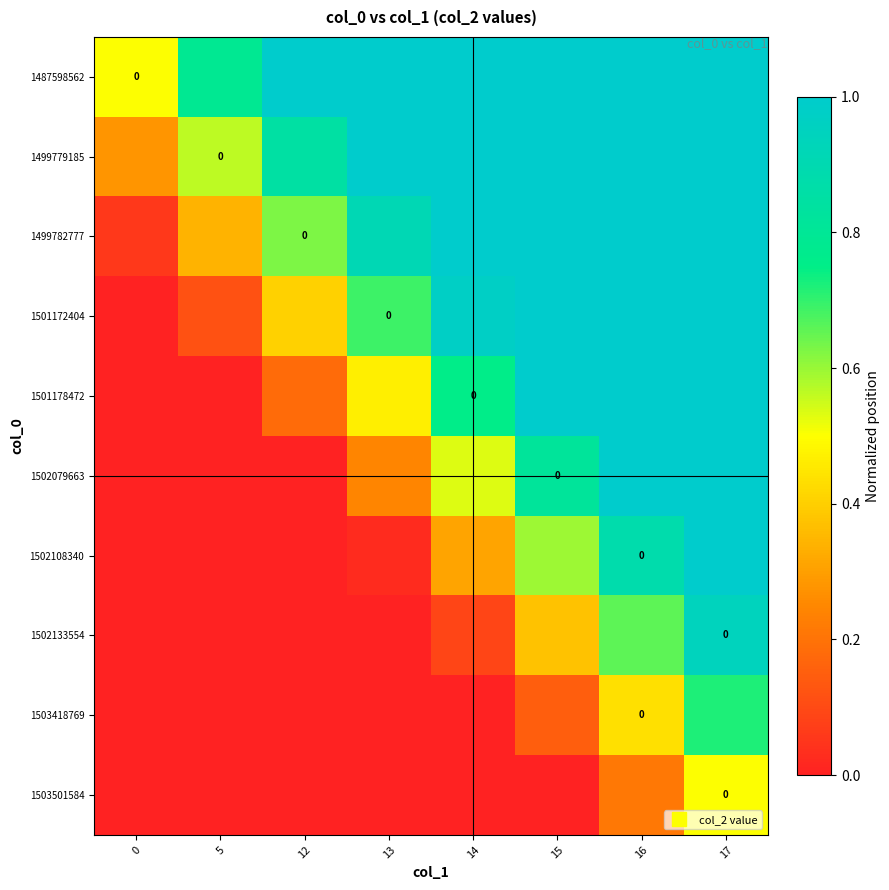

List the series in order of their peak value, lowest first.

1503501584, 1503418769, 1502133554, 1487598562, 1499779185, 1499782777, 1501172404, 1501178472, 1502079663, 1502108340